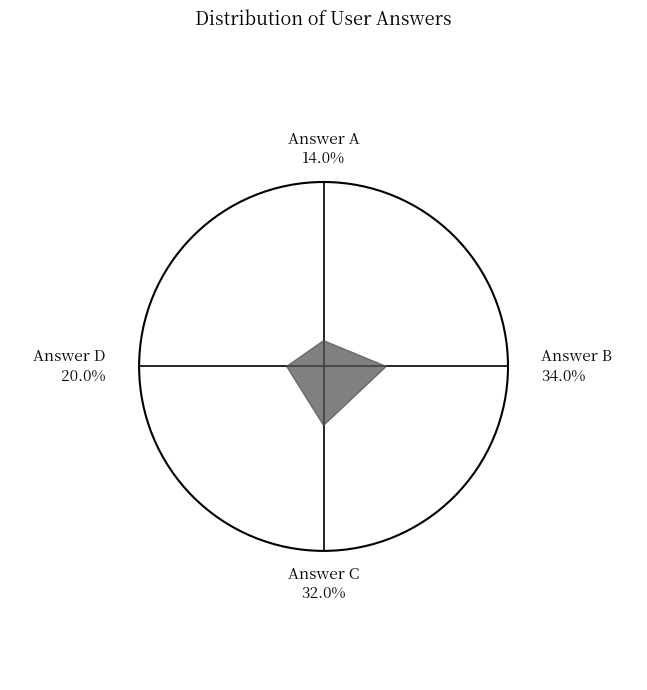

How many slices are in this pie chart?

4